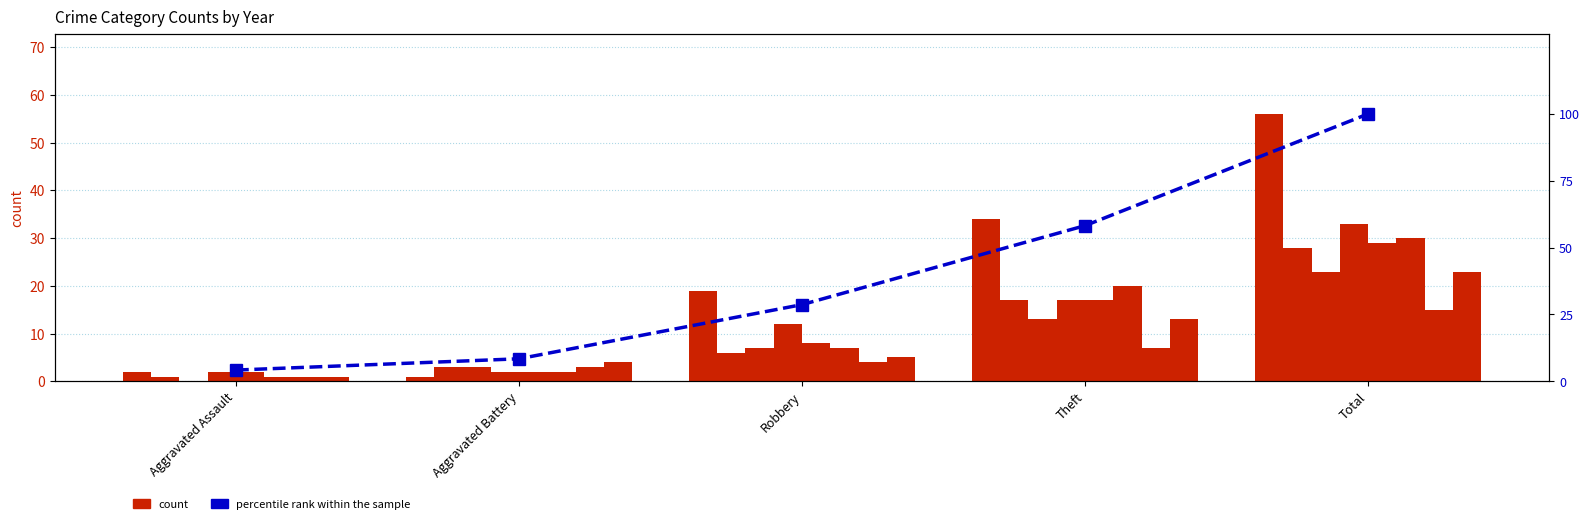

The chart shows a value of 47.4 at Robbery. True or false?

False